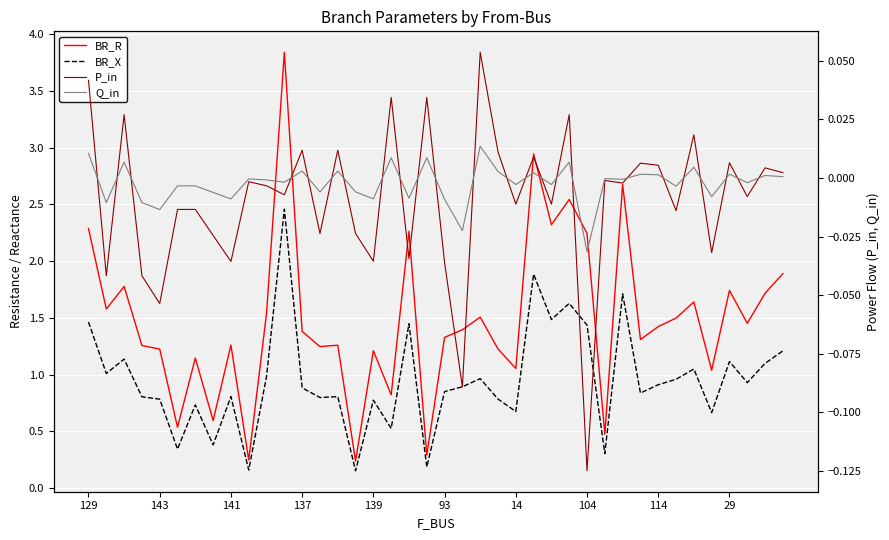

Does the chart display data point markers on the line(s)?

No